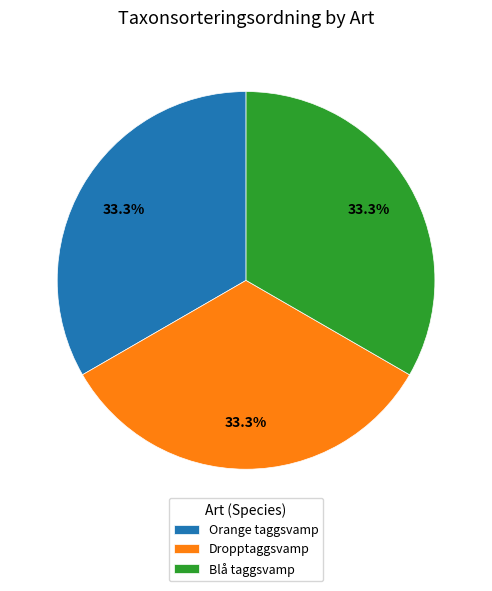

Is Dropptaggsvamp the majority of the pie?

No